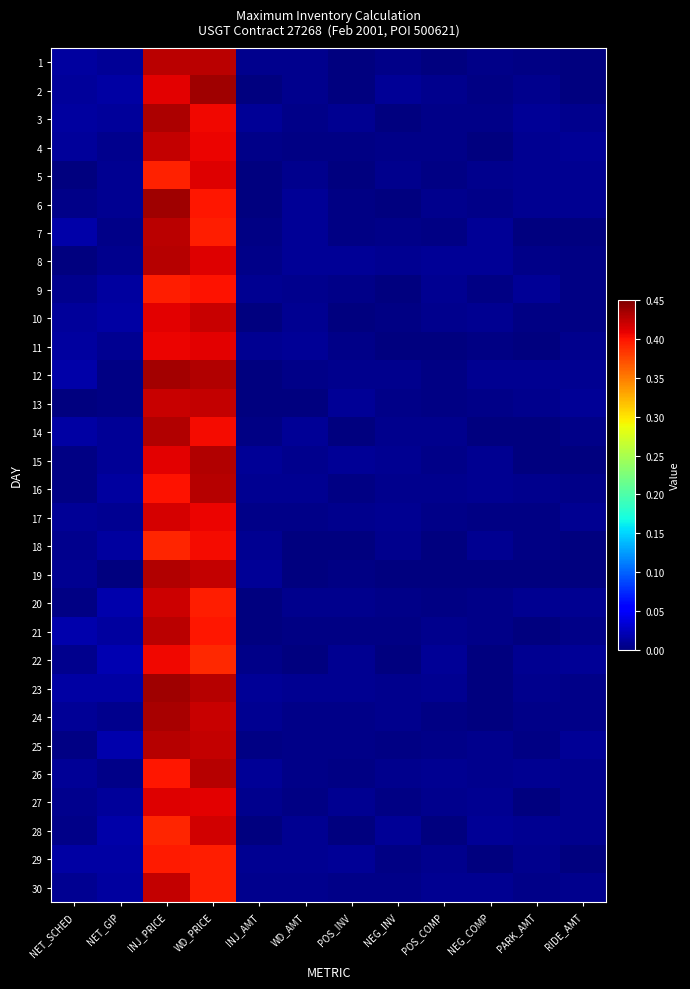

What is the maximum value shown in the chart?

0.4